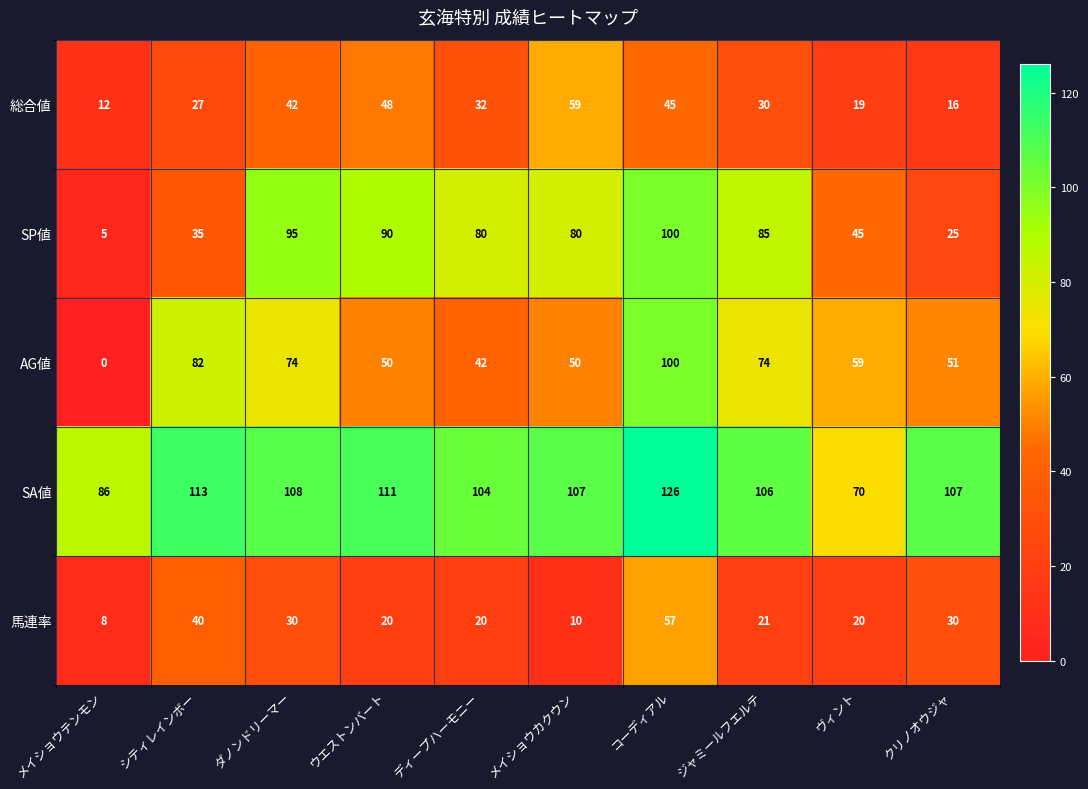

Which series has the largest total across all categories?

SA値